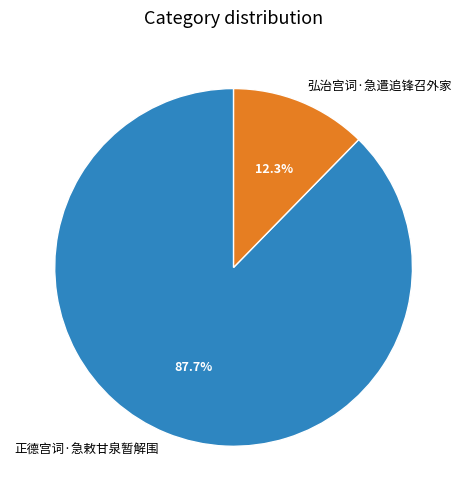

How many segments does this pie chart have?

2